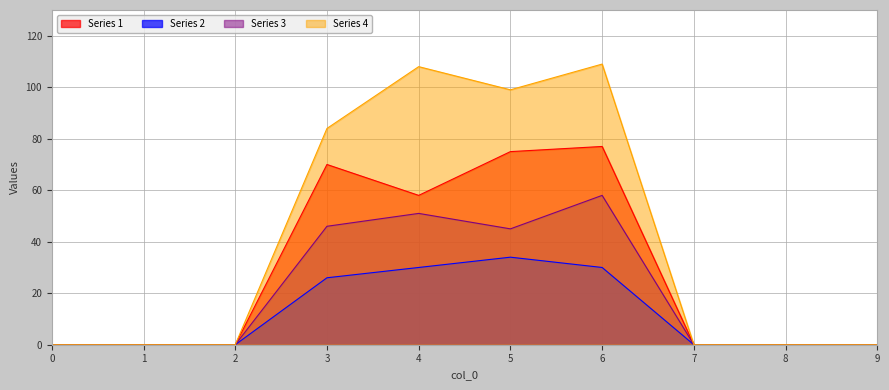

Where is the first local maximum for Series 3?

4